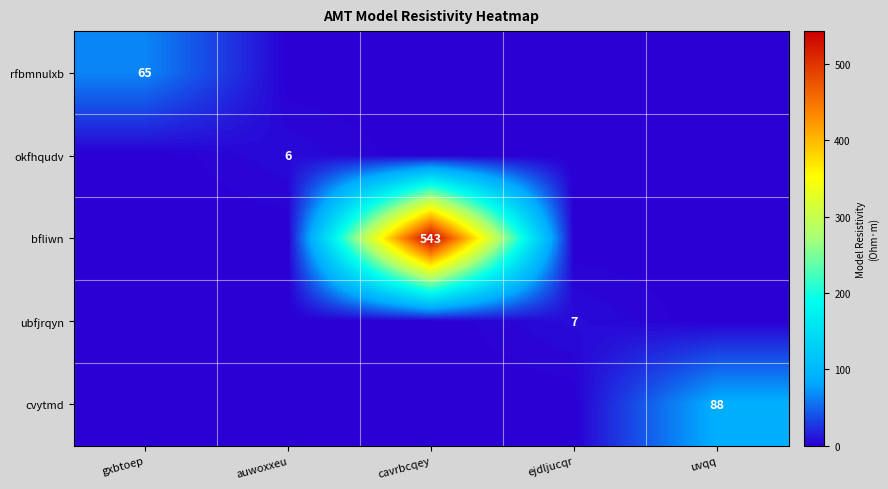

The cvytmd series shows 38 at uvqq. True or false?

False